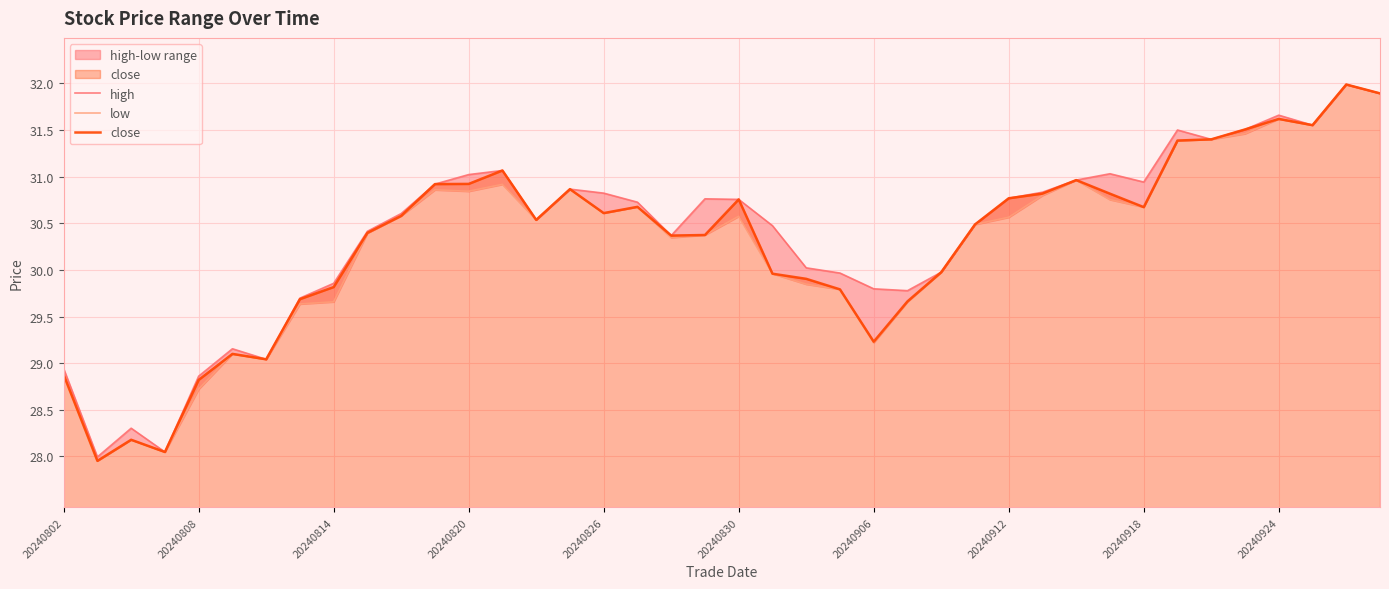

What are all the series names shown in the legend?

high, low, close